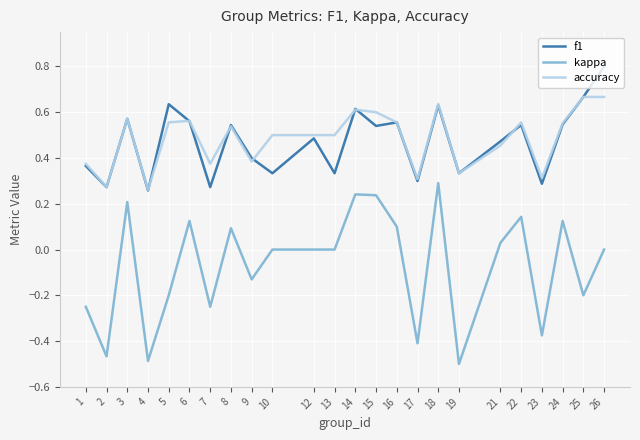

Is the value of accuracy at 23 greater than the value of kappa at 23?

Yes